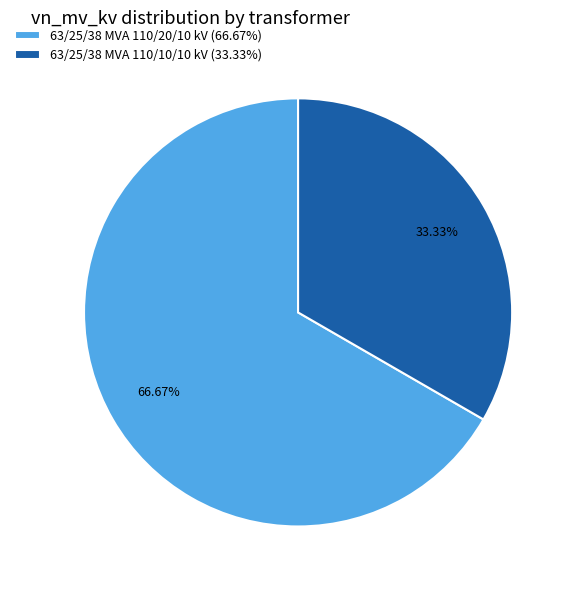

The 63/25/38 MVA 110/10/10 kV slice represents 33% of the pie. True or false?

True